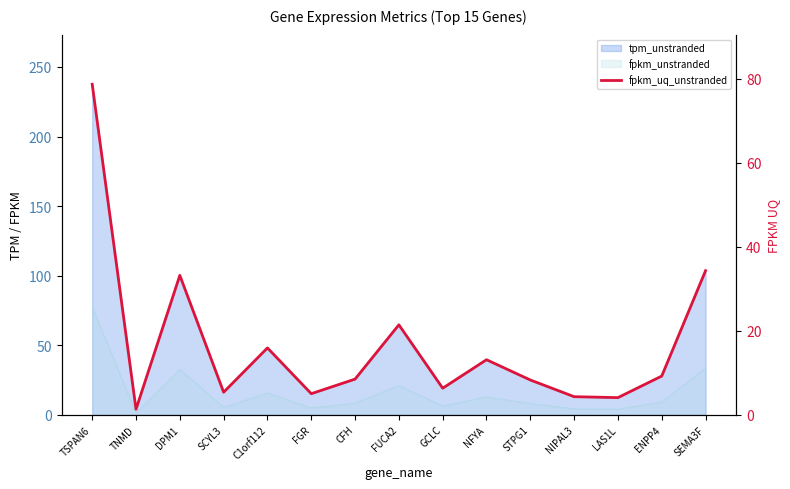

The chart shows a value of 1.3 at TNMD. True or false?

True